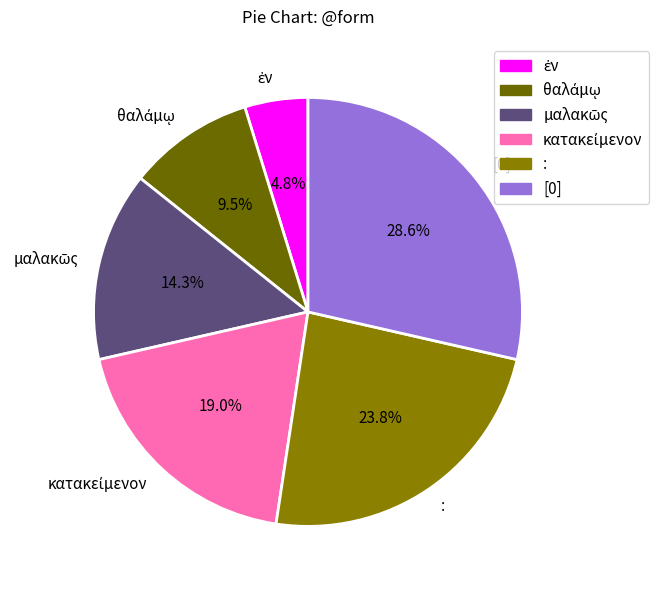

Is there any slice that represents more than half of the pie?

No